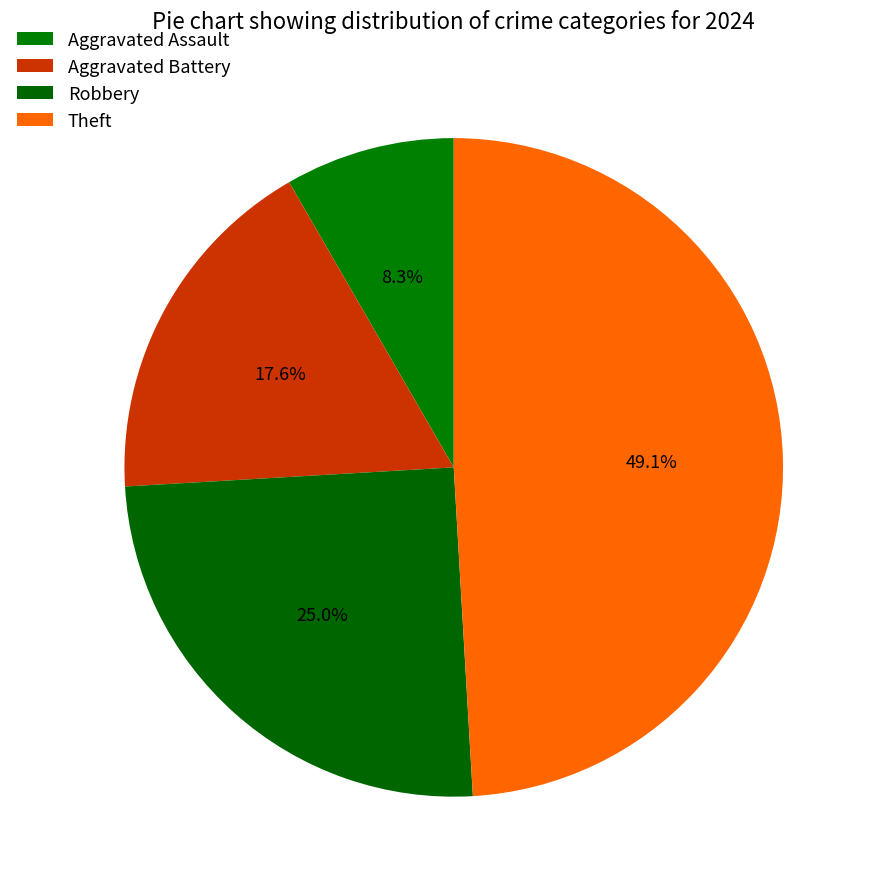

Is Theft the majority of the pie?

No